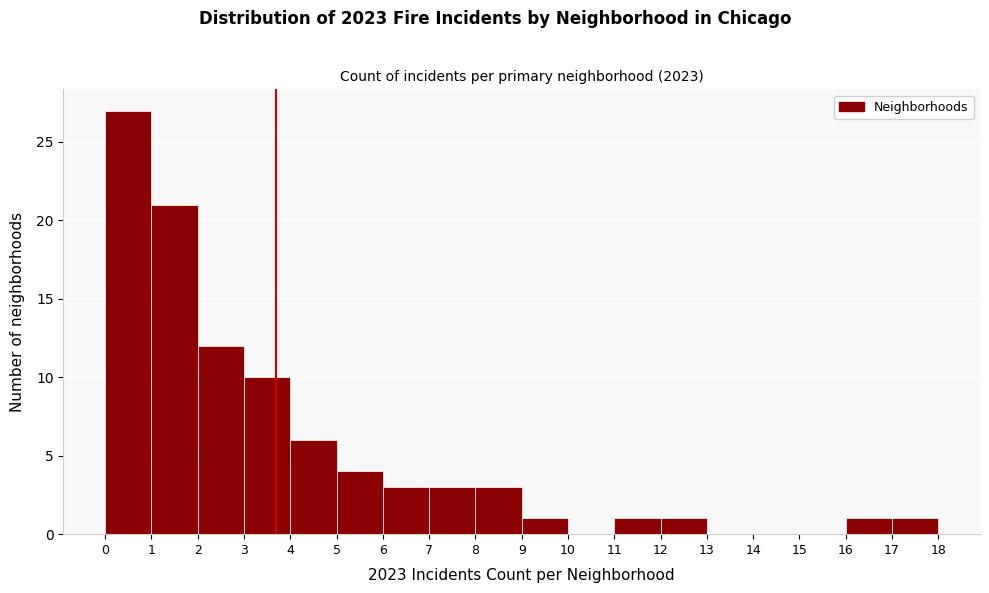

Which range on the x-axis has the tallest bar?

0 to 1